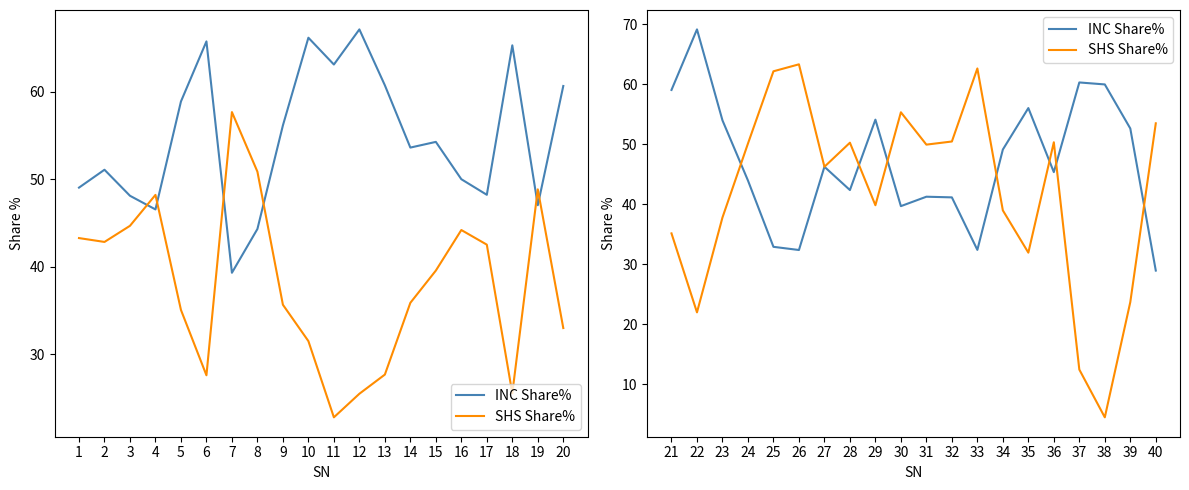

How many categories are shown in the chart?

20